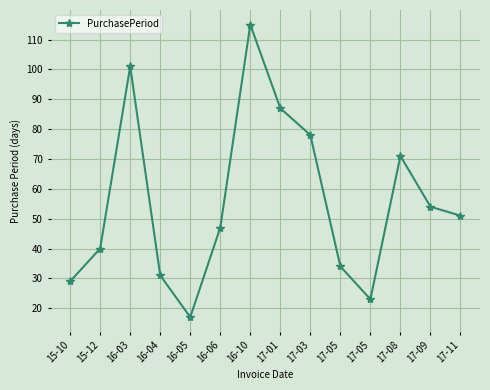

What is the change in value from 16-04 to 16-05?

-14